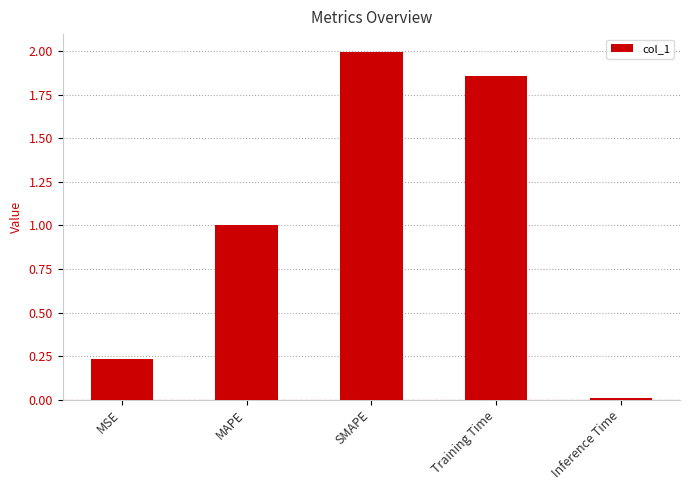

What is the sum of all values?

5.1